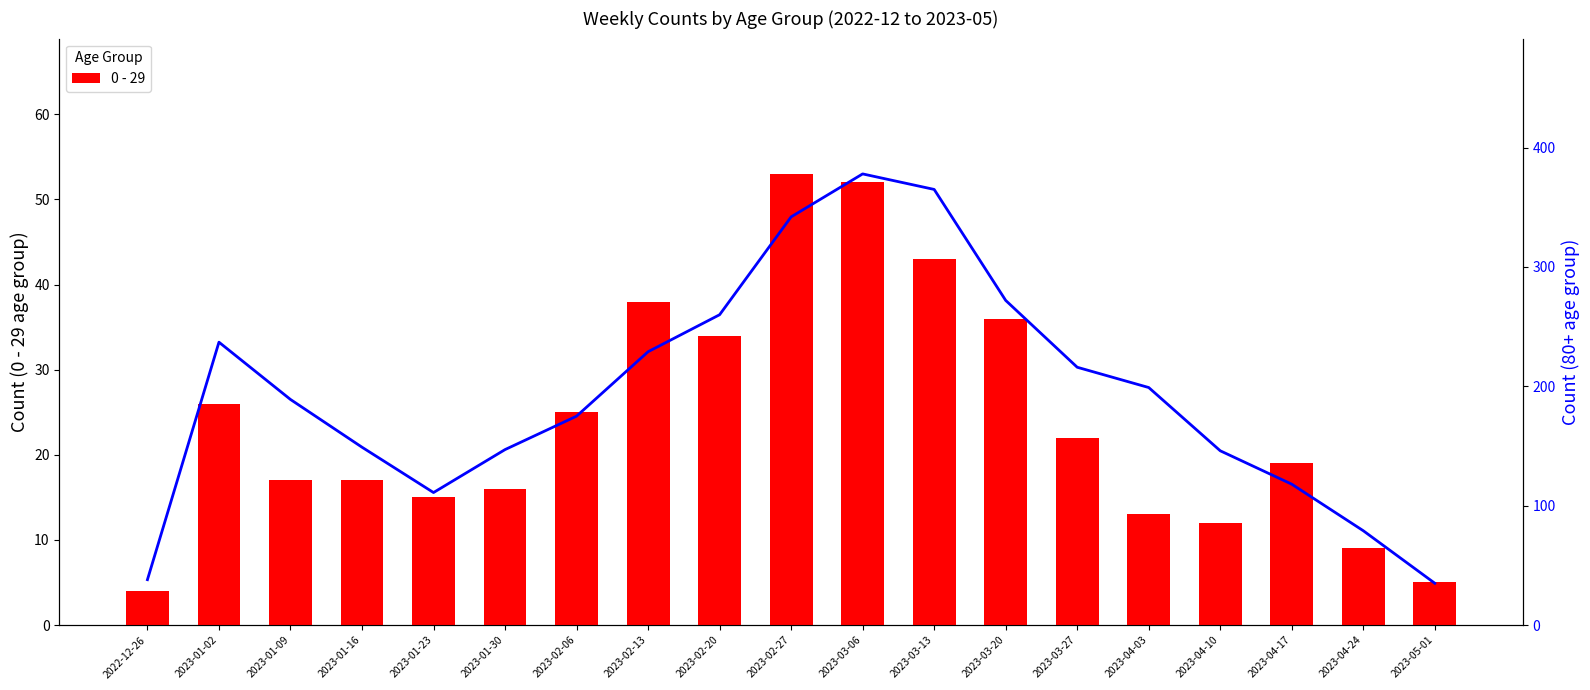

Reading right to left, transcribe all the data shown in this chart.

2023-05-01=5	2023-04-24=9	2023-04-17=19	2023-04-10=12	2023-04-03=13	2023-03-27=22	2023-03-20=36	2023-03-13=43	2023-03-06=52	2023-02-27=53	2023-02-20=34	2023-02-13=38	2023-02-06=25	2023-01-30=16	2023-01-23=15	2023-01-16=17	2023-01-09=17	2023-01-02=26	2022-12-26=4